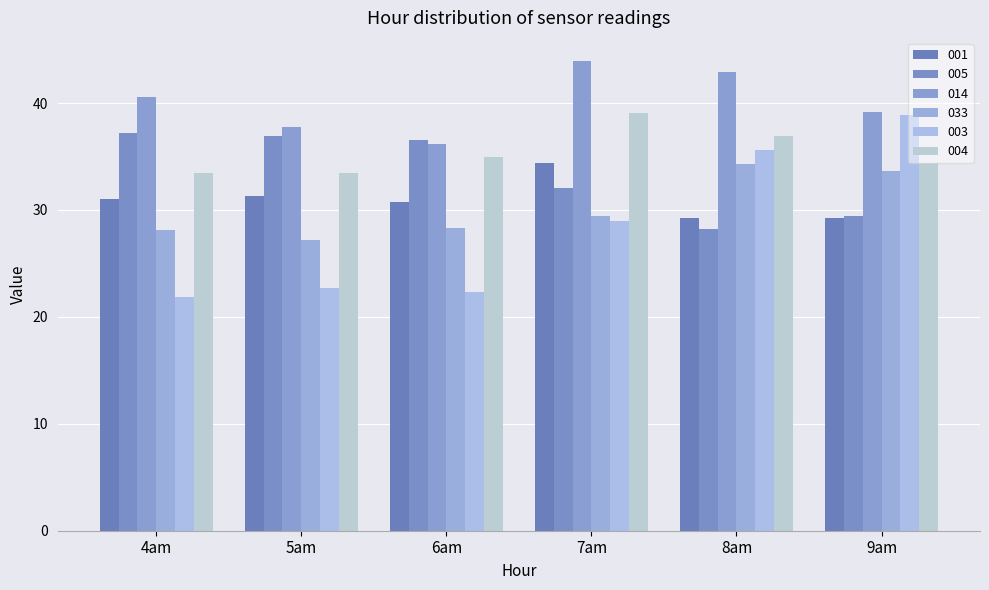

Which series has the largest range (max minus min)?

003